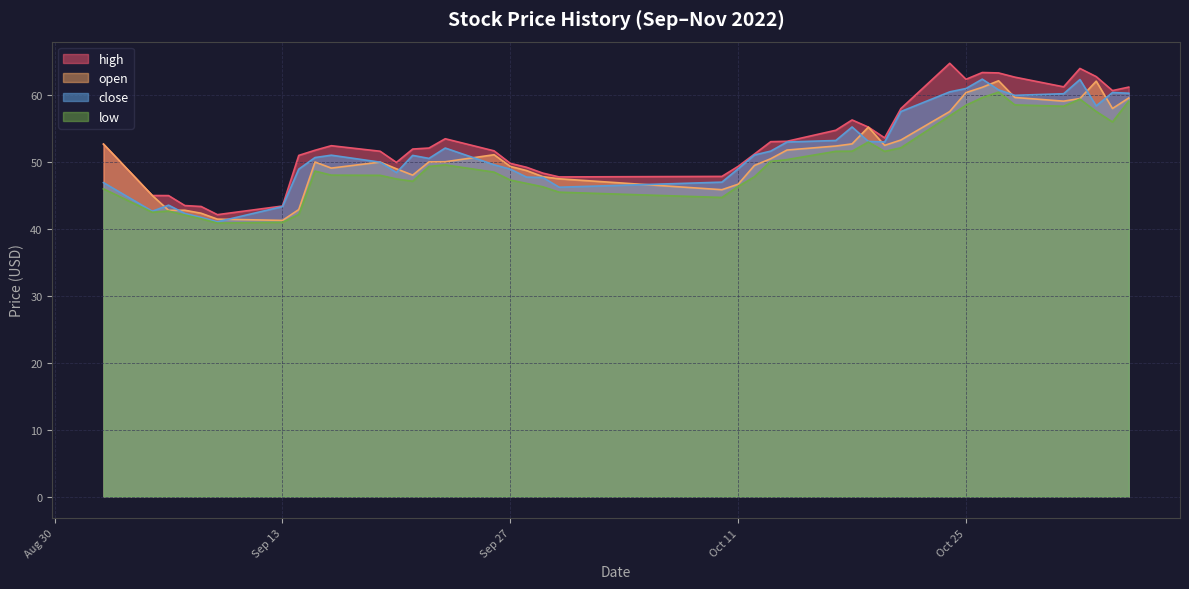

What position from the left is 2022-10-12?

23